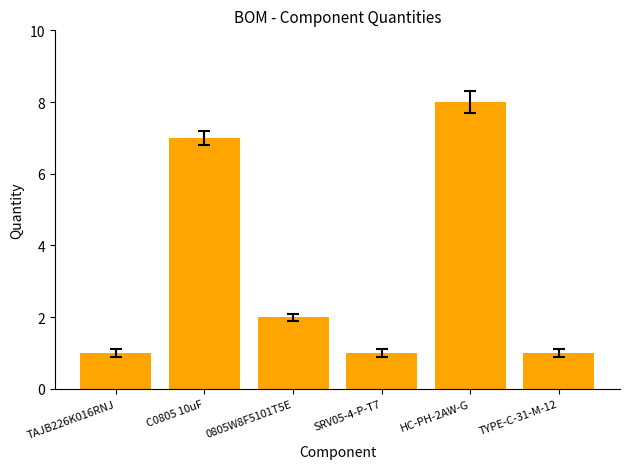

What is the label of the 5th bar from the right?

C0805 10uF